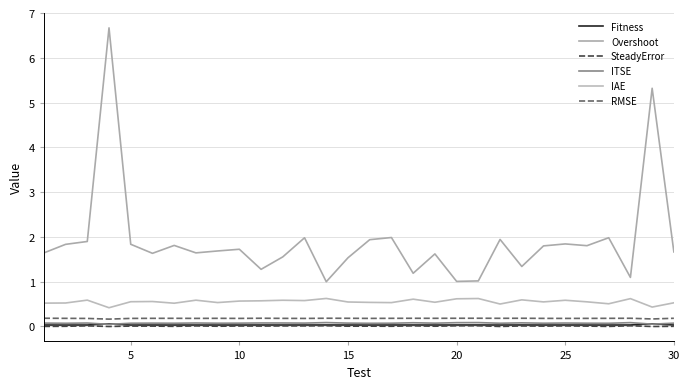

Is this an area chart (filled region under the line)?

No